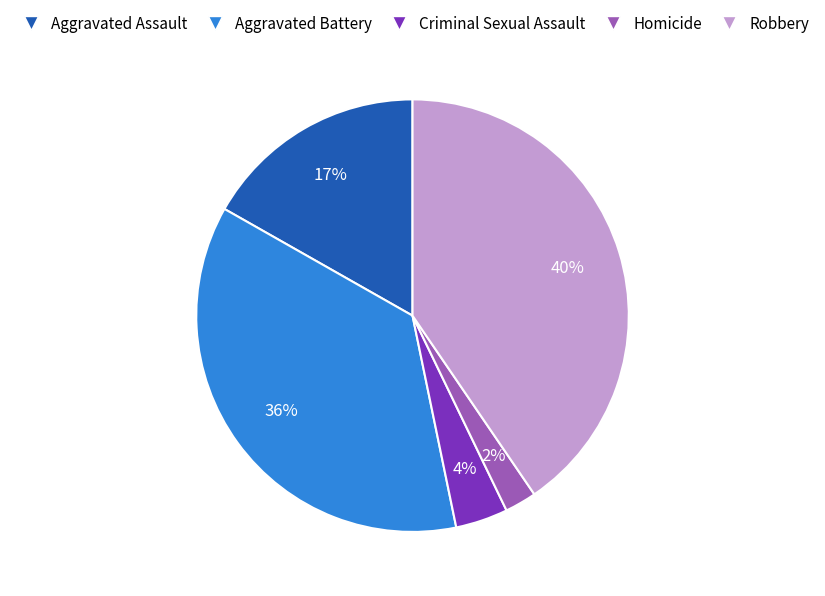

Do Criminal Sexual Assault and Robbery together represent more than half of the pie?

No